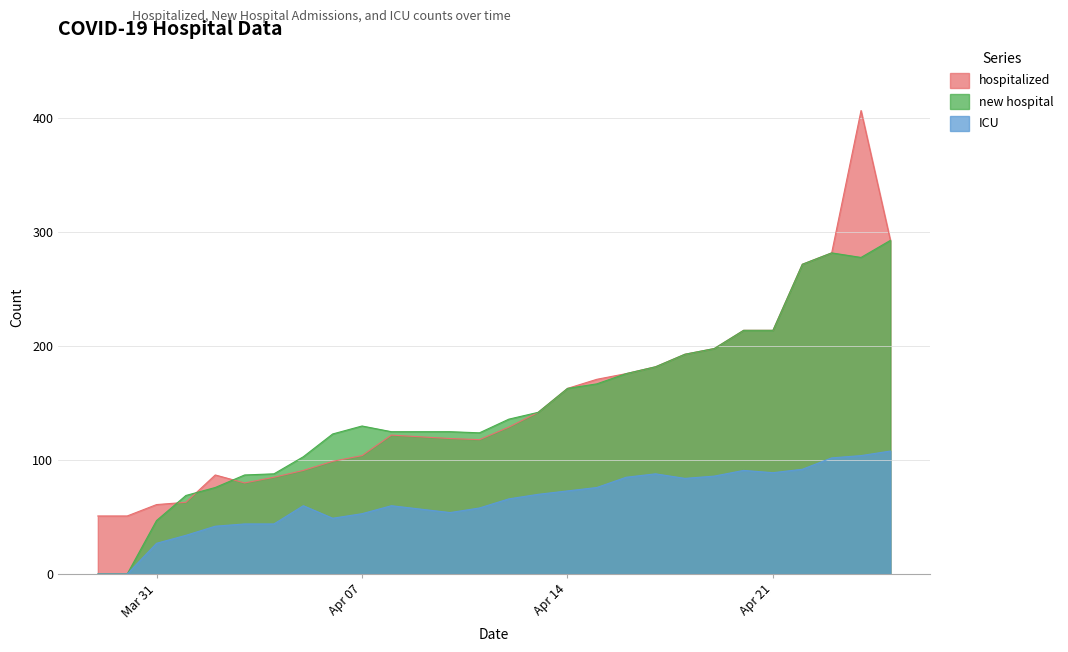

Reading left to right, transcribe all the data shown in this chart.

hospitalized: 51	51	61	63	87	80	85	91	99	104	122	119	118	129	142	163	171	176	182	193	198	214	214	272	282	407	293
new hospital: 0	0	47	69	76	87	88	103	123	130	125	125	124	136	142	163	167	176	182	193	198	214	214	272	282	278	293
ICU: 0	0	27	34	42	44	44	60	49	53	60	54	58	66	70	73	76	85	88	84	86	91	89	92	102	104	108